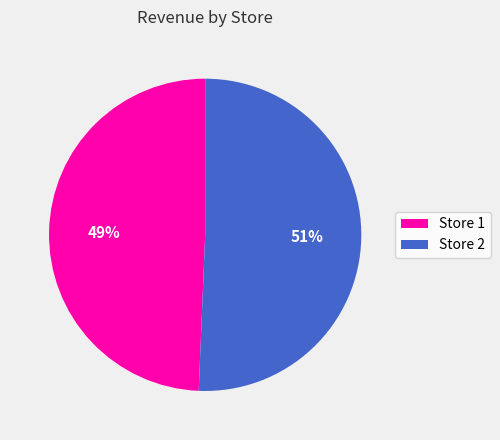

What is the ratio of the value at Store 2 to the value at Store 1?

1.0